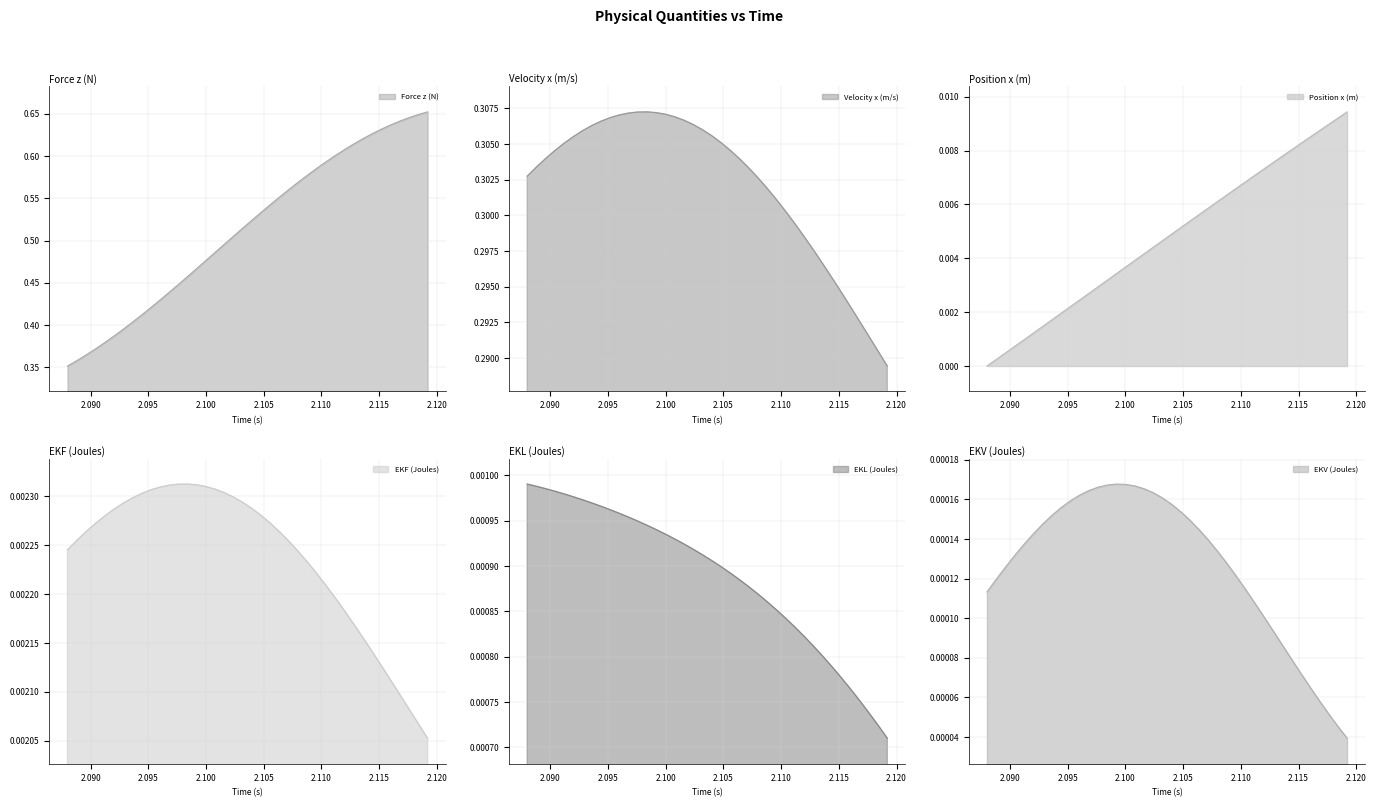

The Force z (N) series shows 0.8 at 2.0968. True or false?

False